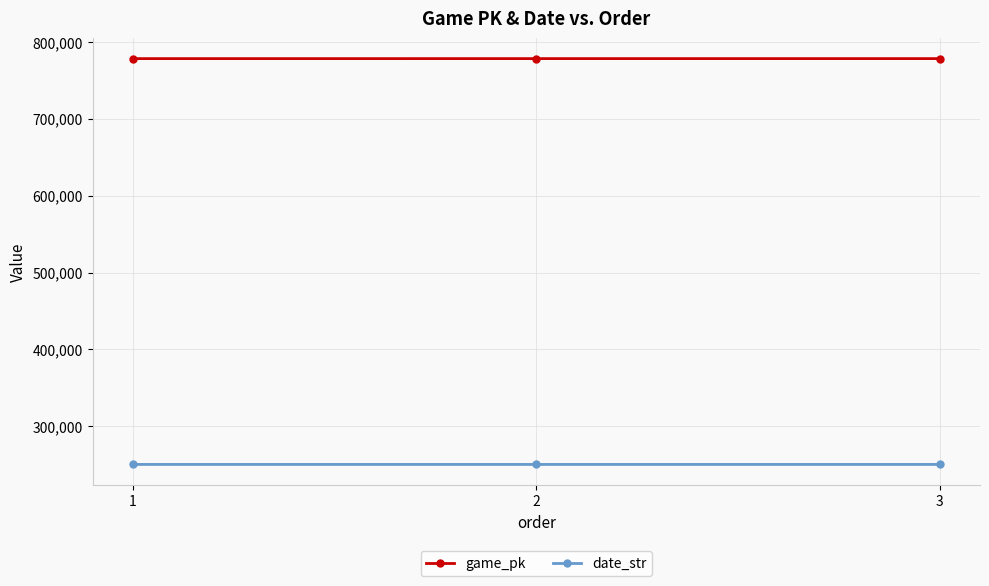

What is the minimum value for date_str?

250428